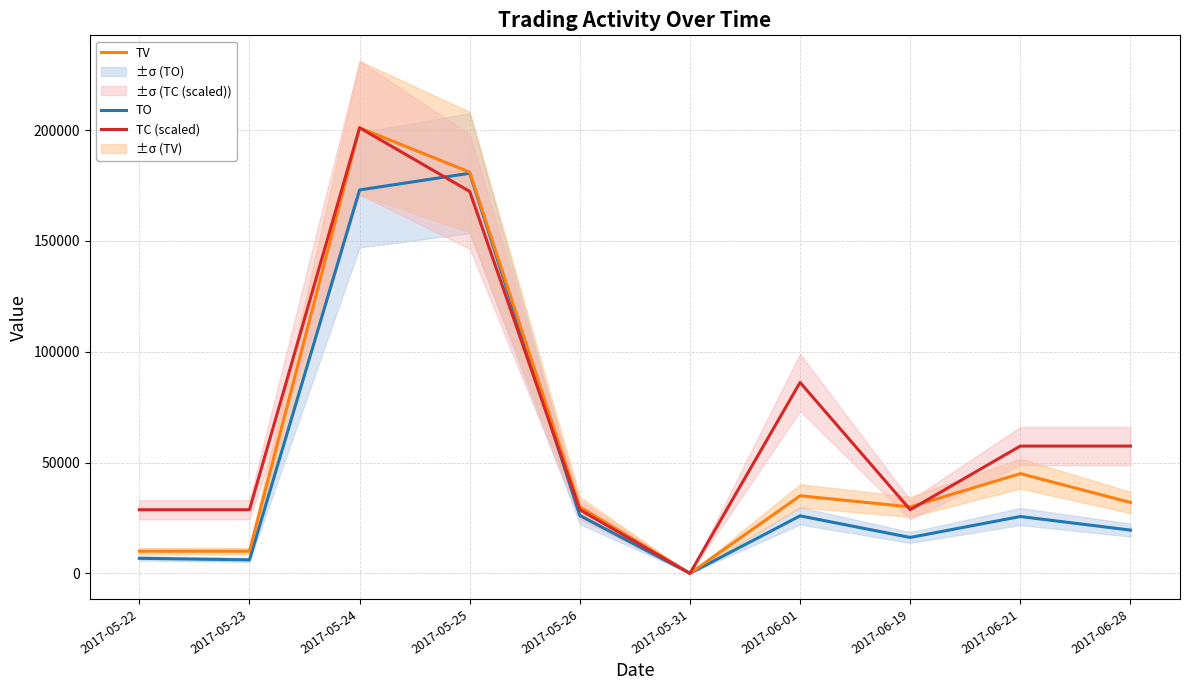

What is the label of the 8th point from the left?

2017-06-19